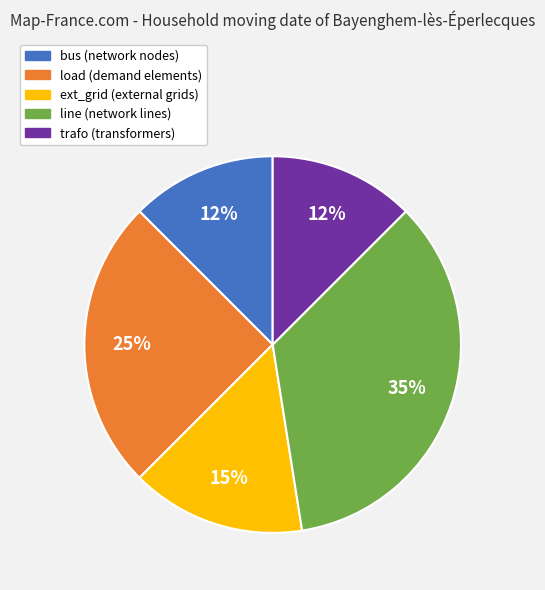

Between line and bus, which is larger?

line